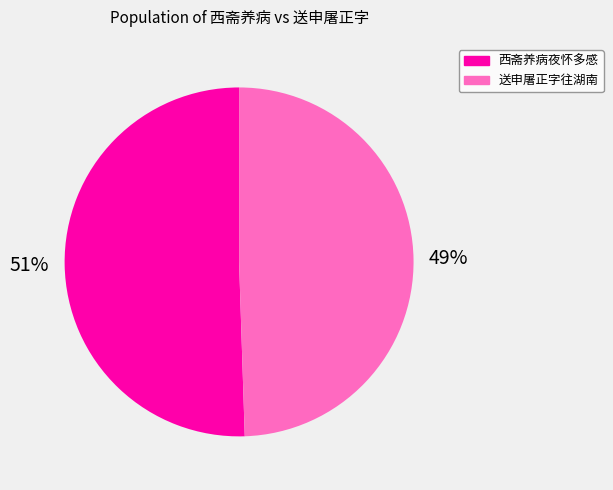

Is there any slice that represents more than half of the pie?

Yes